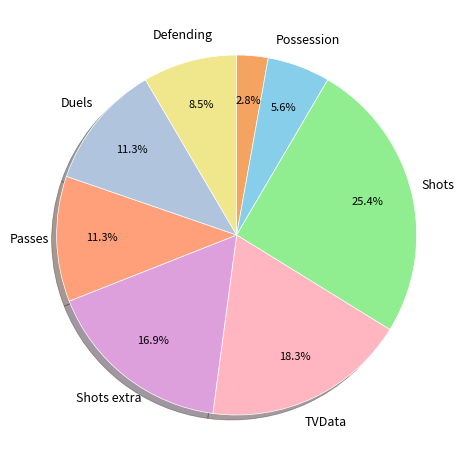

Count the number of slices in the pie.

8